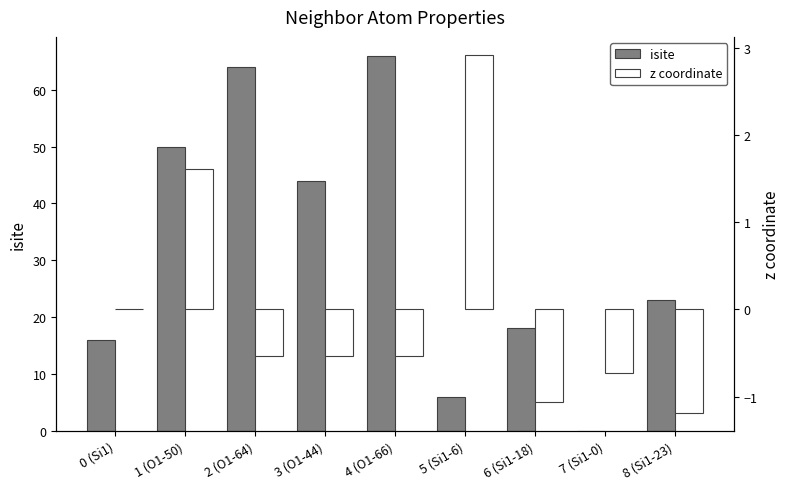

Between 1 (O1-50) and 8 (Si1-23), which is larger?

1 (O1-50)